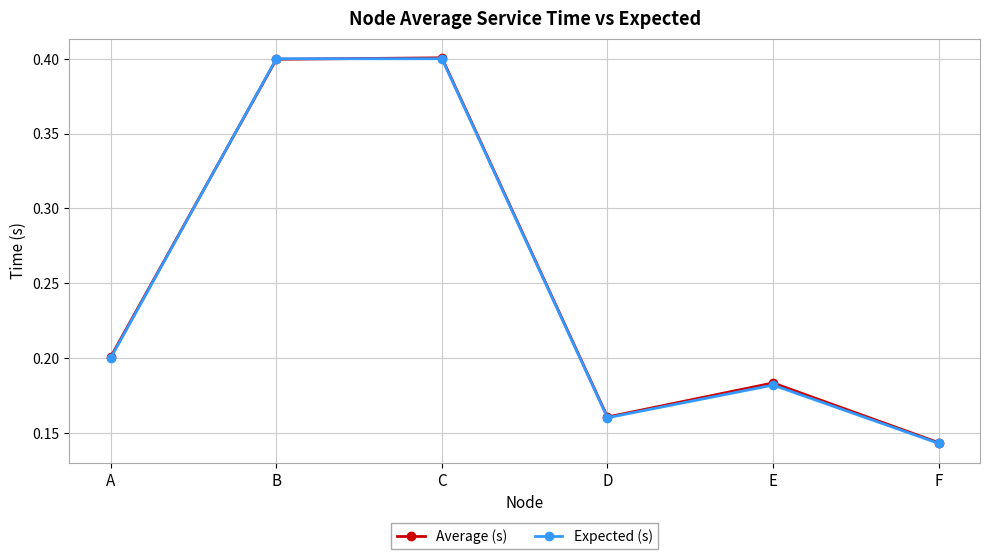

At which category does the chart reach its minimum across all series?

F